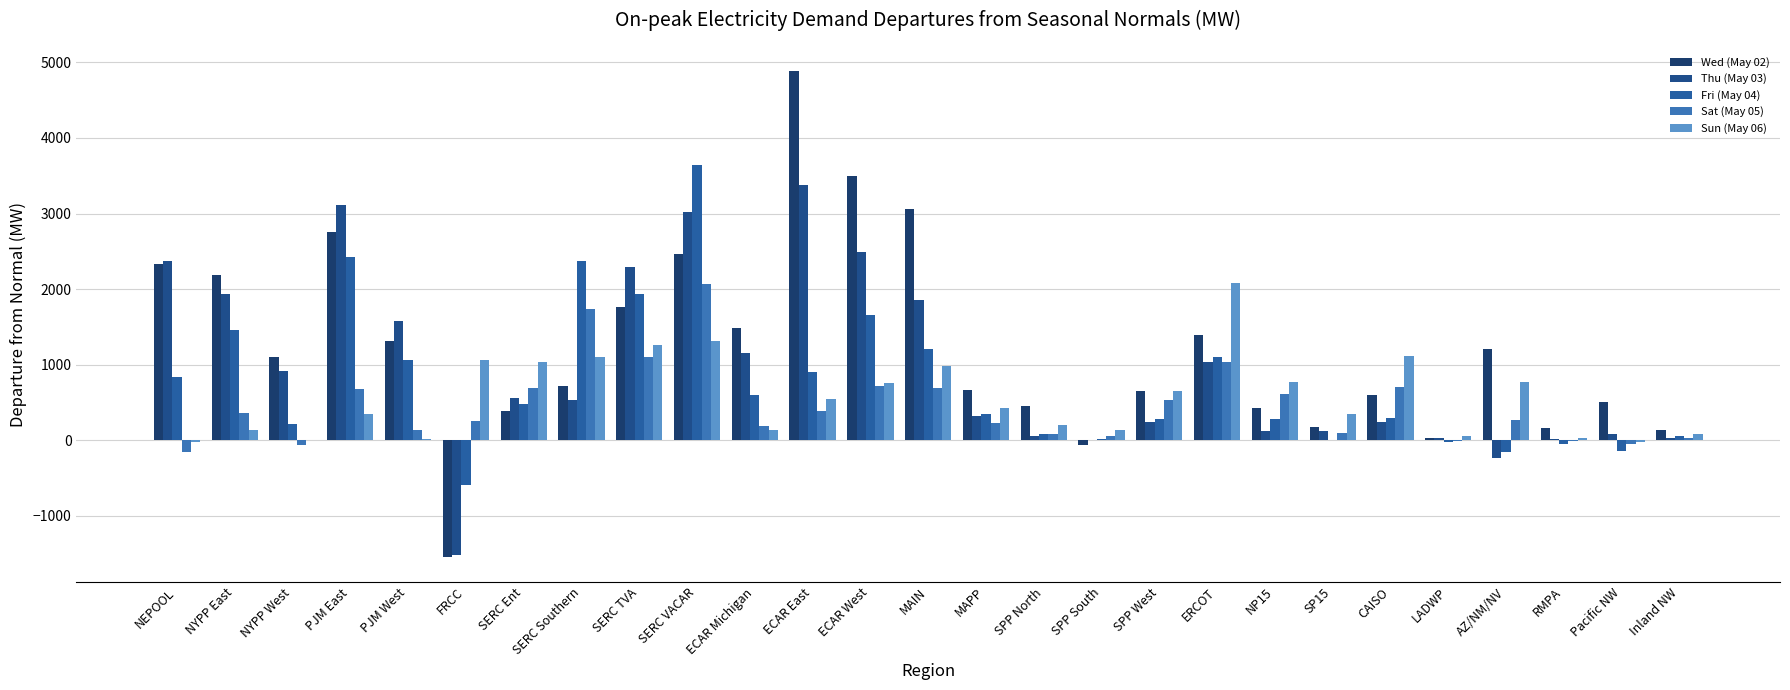

At which category is the sum across all series the highest?

SERC VACAR